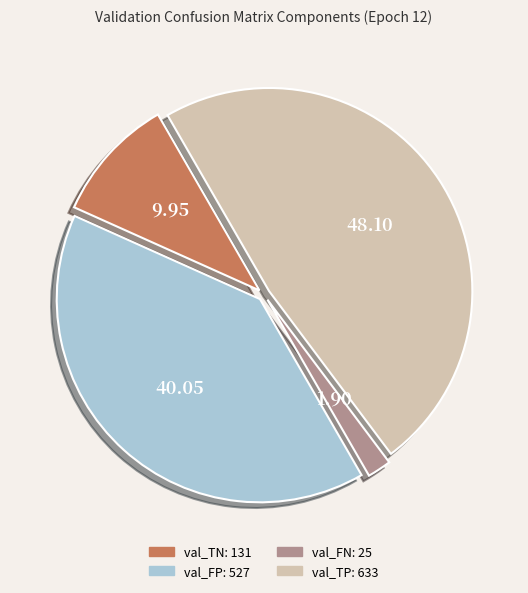

How many slices are in this pie chart?

4